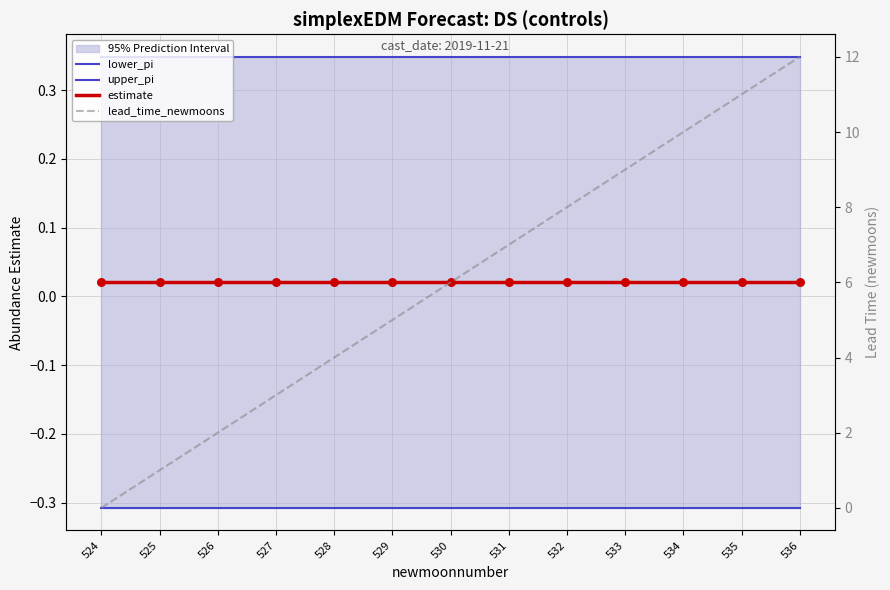

Which series contains the highest Y value?

lead_time_newmoons